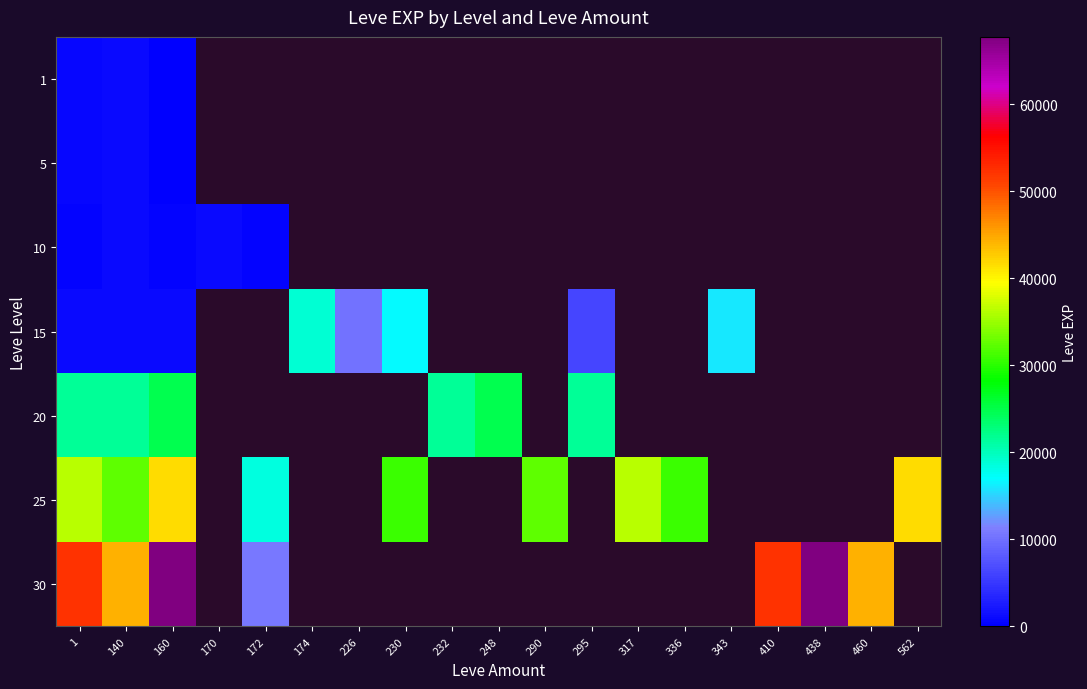

Reading right to left, transcribe all the data shown in this chart.

1: 562=0	460=0	438=0	410=0	343=0	336=0	317=0	295=0	290=0	248=0	232=0	230=0	226=0	174=0	172=0	170=0	160=160	140=900	1=630
5: 562=0	460=0	438=0	410=0	343=0	336=0	317=0	295=0	290=0	248=0	232=0	230=0	226=0	174=0	172=0	170=0	160=220	140=840	1=660
10: 562=0	460=0	438=0	410=0	343=0	336=0	317=0	295=0	290=0	248=0	232=0	230=0	226=0	174=0	172=430	170=990	160=330	140=990	1=430
15: 562=0	460=0	438=0	410=0	343=15980	336=0	317=0	295=6110	290=0	248=0	232=0	230=16920	226=10100	174=18910	172=0	170=0	160=980	140=920	1=910
20: 562=0	460=0	438=0	410=0	343=0	336=0	317=0	295=21600	290=0	248=24710	232=21600	230=0	226=0	174=0	172=0	170=0	160=24710	140=21600	1=21600
25: 562=41630	460=0	438=0	410=0	343=0	336=30820	317=36390	295=0	290=32460	248=0	232=0	230=30820	226=0	174=0	172=18490	170=0	160=41630	140=32460	1=36390
30: 562=0	460=44230	438=67730	410=52220	343=0	336=0	317=0	295=0	290=0	248=0	232=0	230=0	226=0	174=0	172=10740	170=0	160=67730	140=44230	1=52220